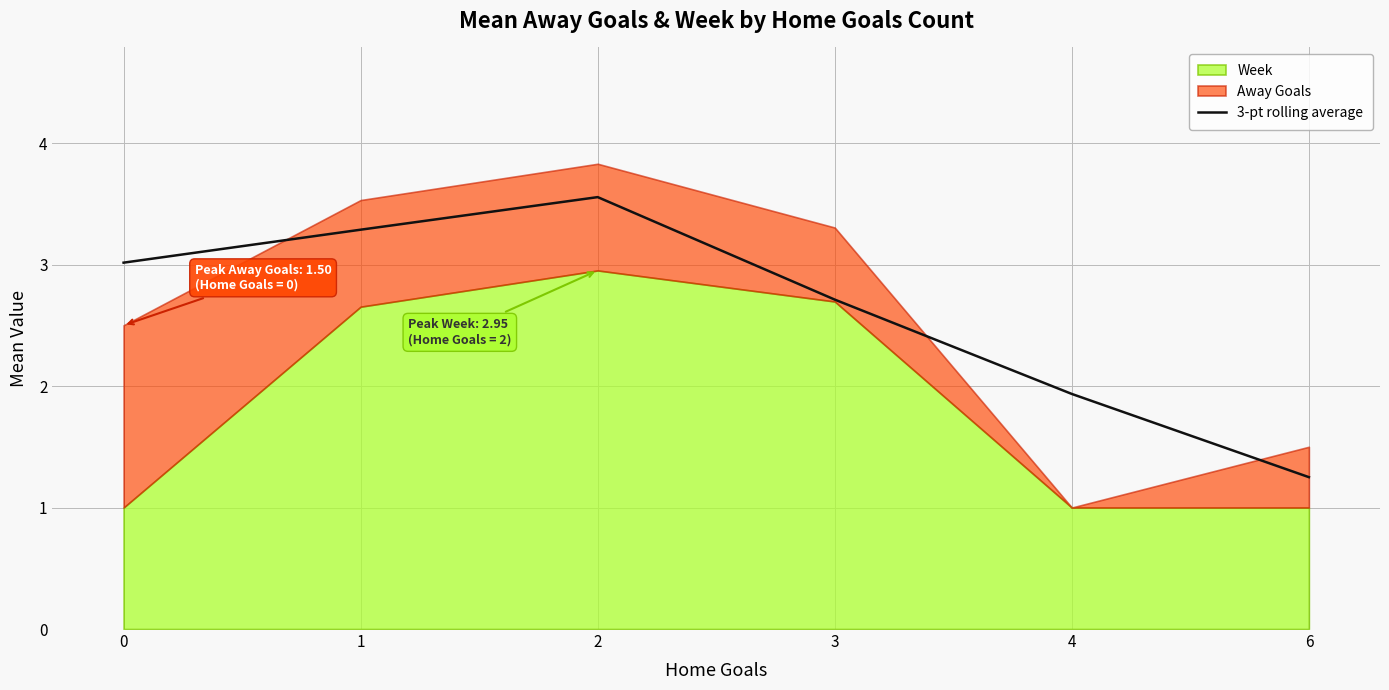

Which category has the highest value across all series?

2